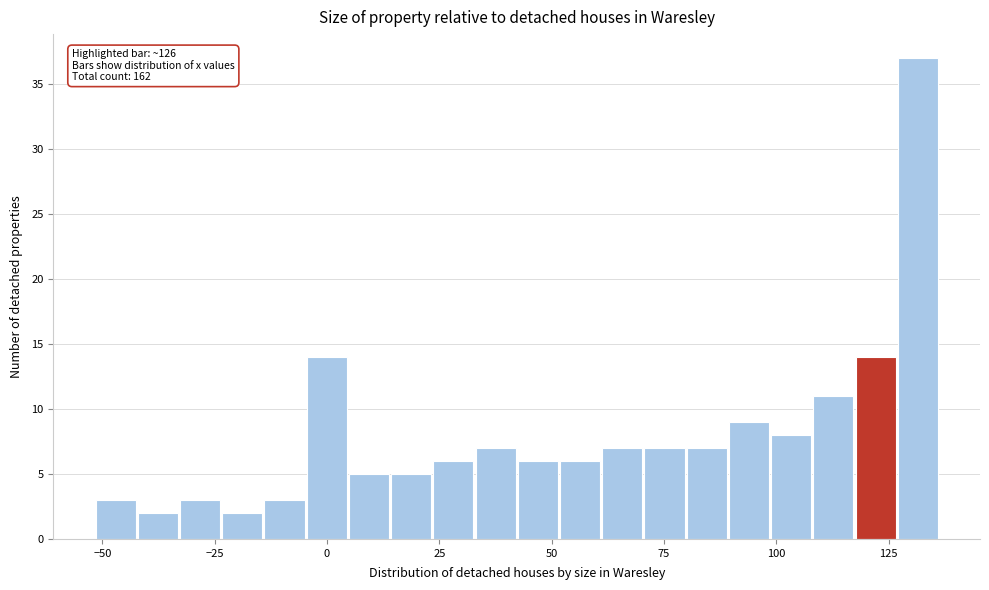

Read against the x-axis, roughly where is the centre of the tallest bar?

130